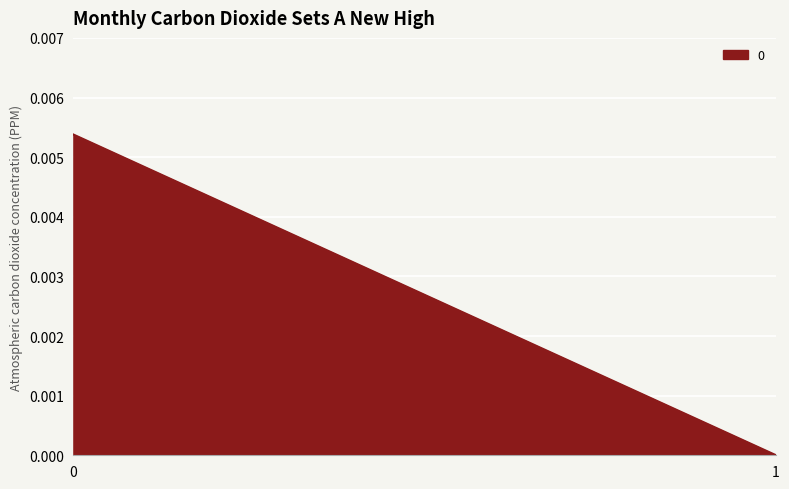

How many data points does each series have?

2